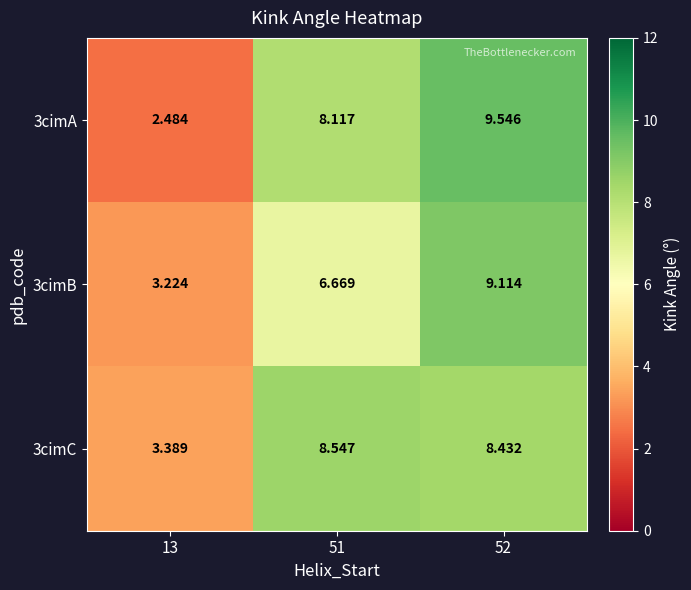

Is the value of 3cimB at 13 greater than the value of 3cimC at 51?

No